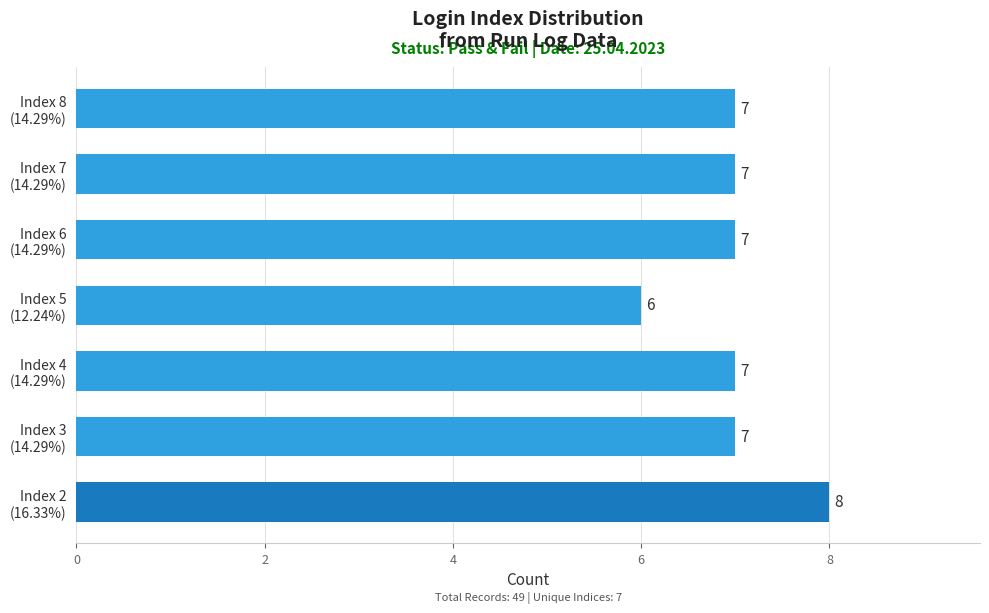

What is the average value?

7